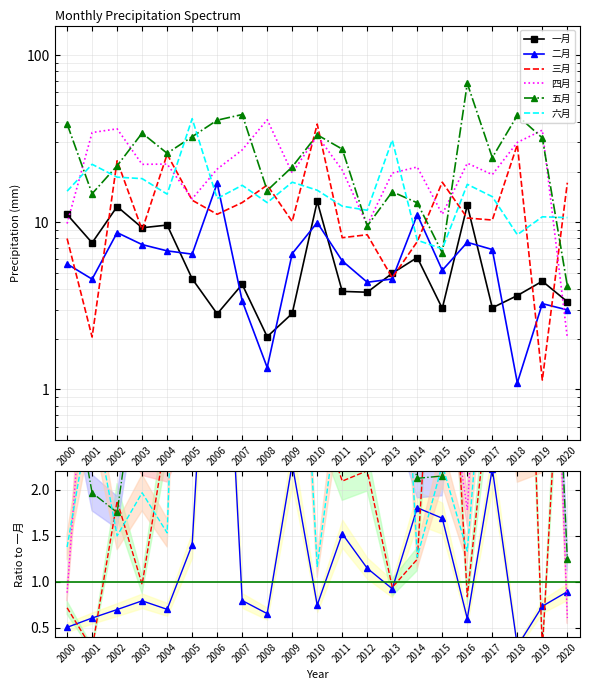

Which category has the highest value in the 一月 series?

2010